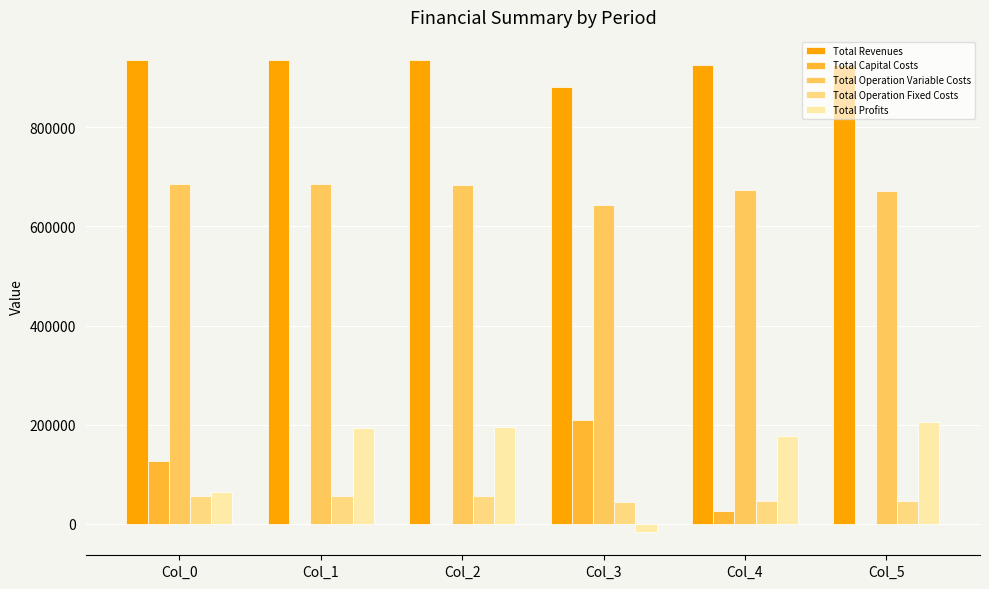

How many groups of bars are there?

6